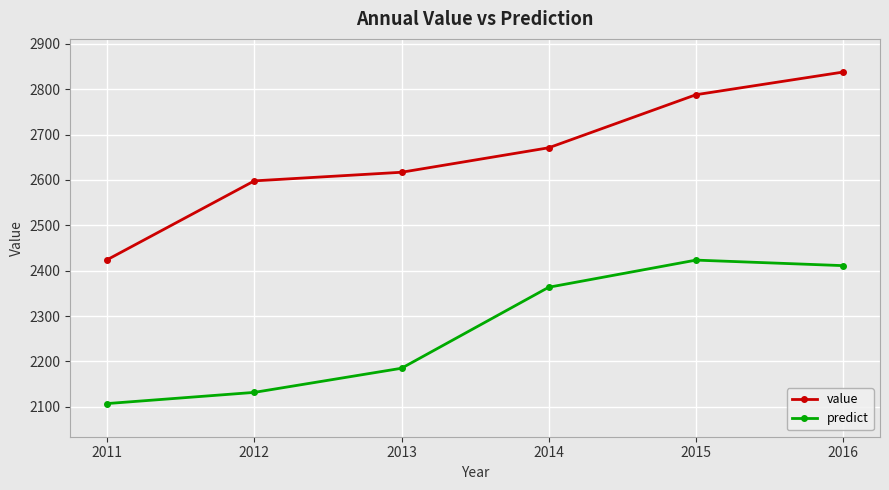

At how many categories does at least one series exceed 2561?

5